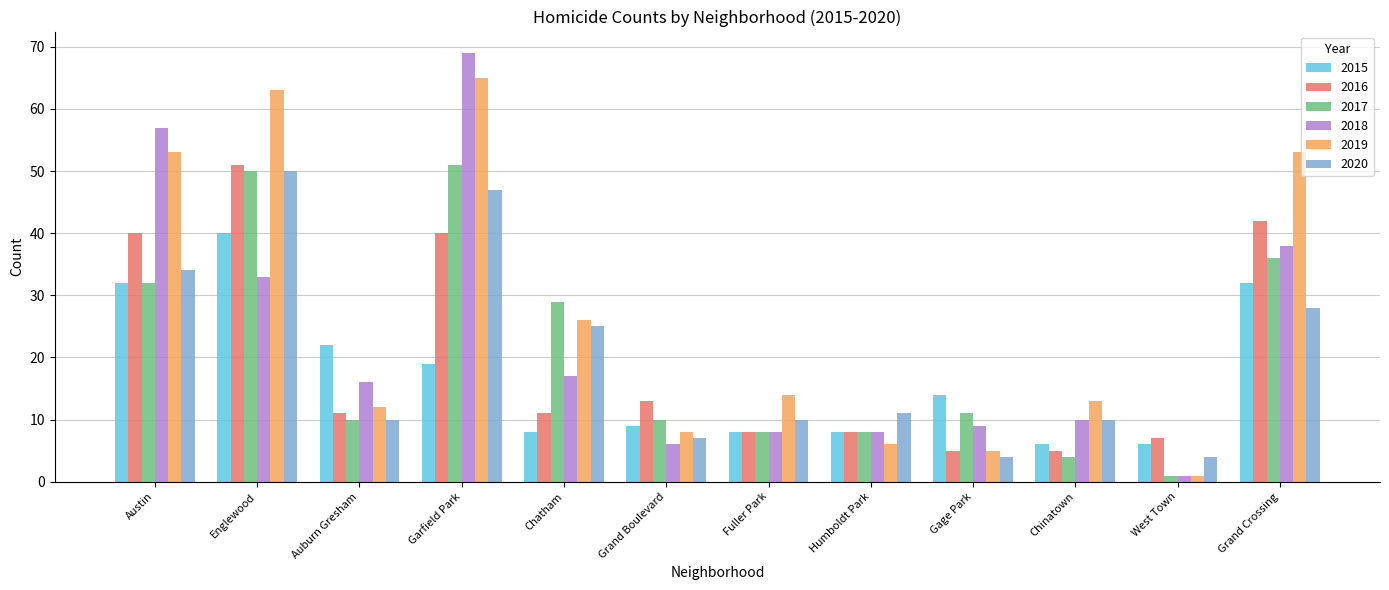

Which series has the widest spread of values?

2018